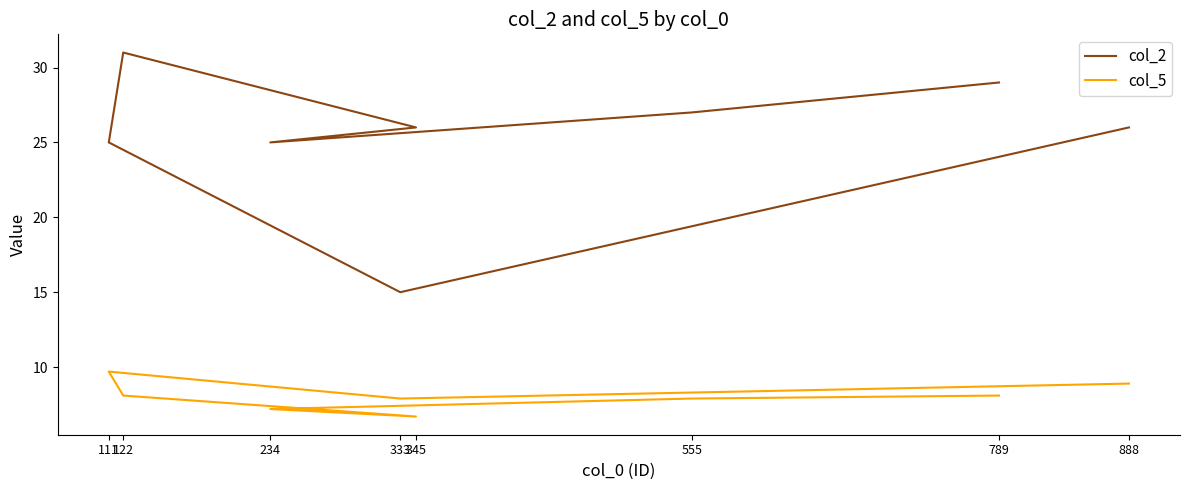

What is the difference between the col_5 values at 111 and 345?

3.0